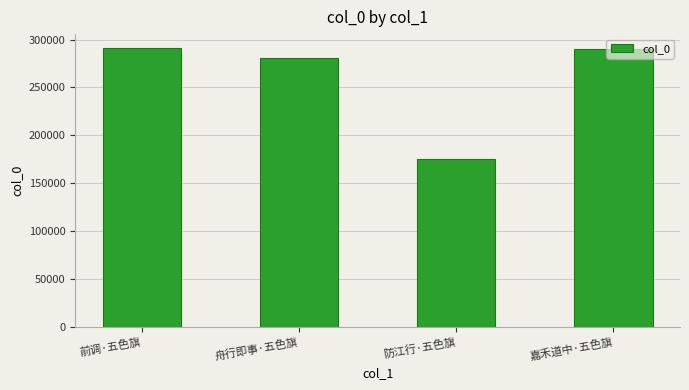

How many series are shown in this chart?

1